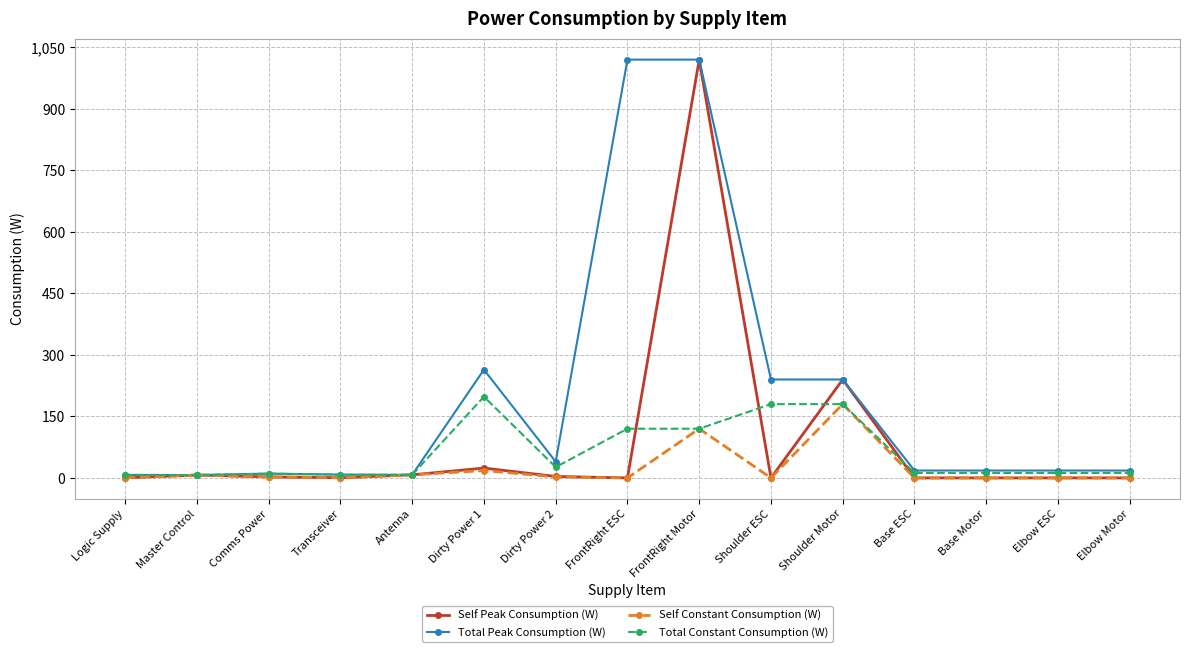

Between Comms Power and FrontRight Motor, which series saw the biggest shift?

Self Peak Consumption (W)